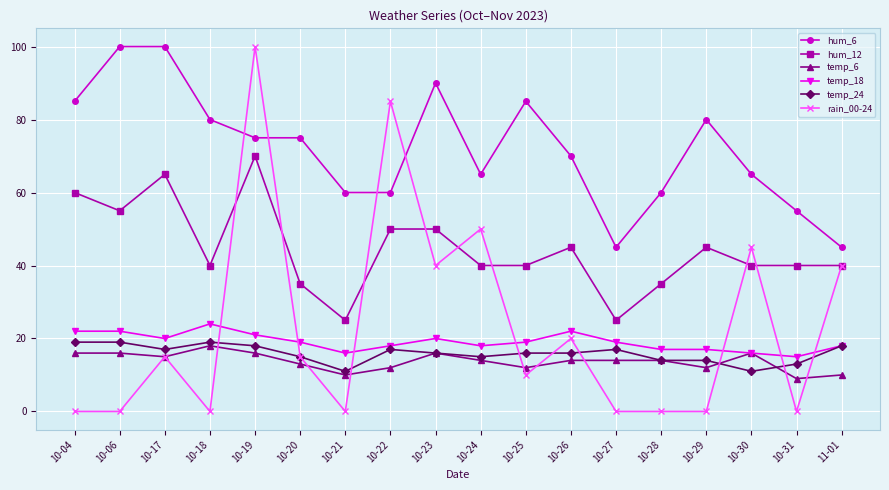

True or false: temp_18 and hum_12 intersect in this chart.

False